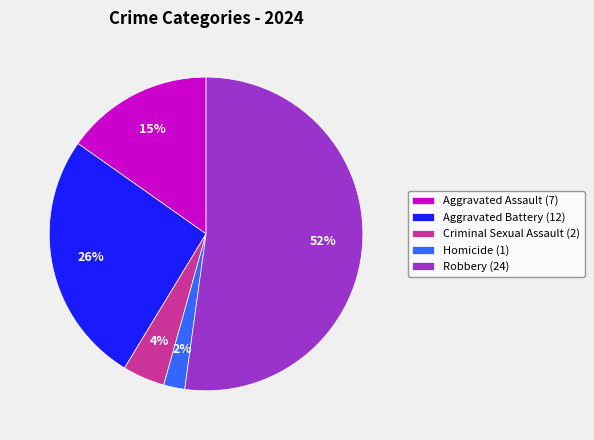

To the nearest percent, what is the difference between the Aggravated Battery (12) and Criminal Sexual Assault (2) slice percentages?

22%